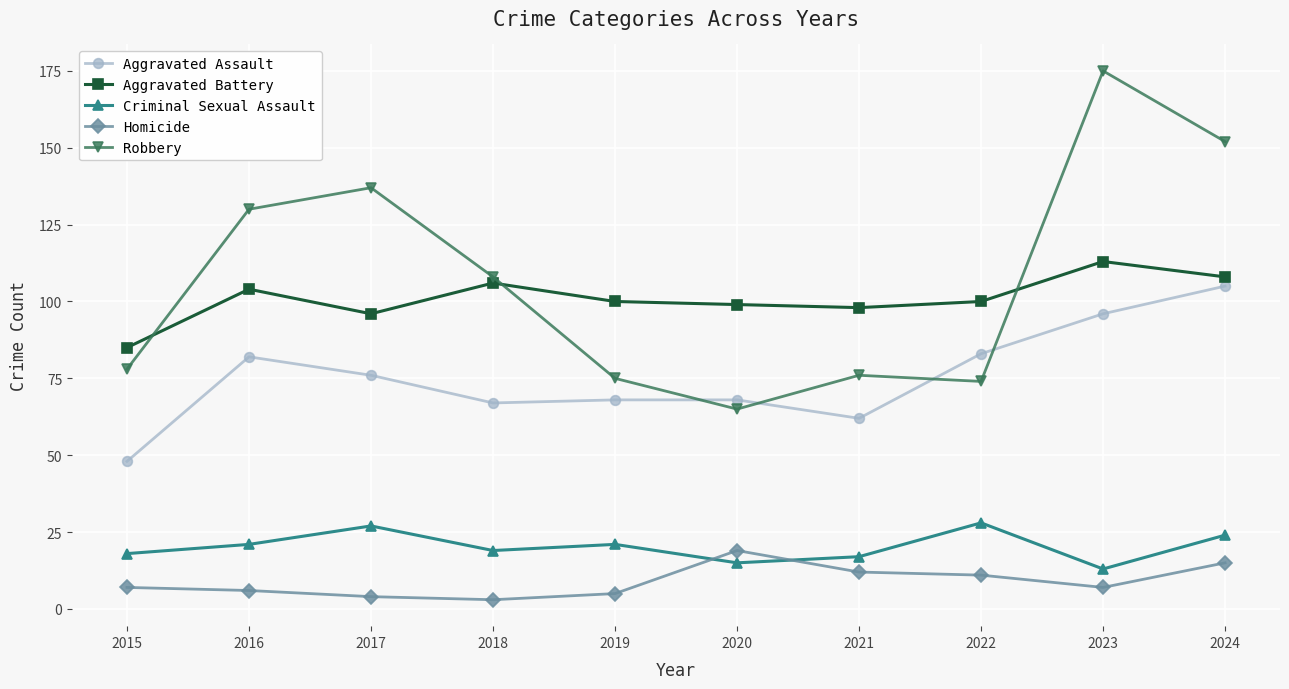

How many values in the Aggravated Assault series are below 76?

5